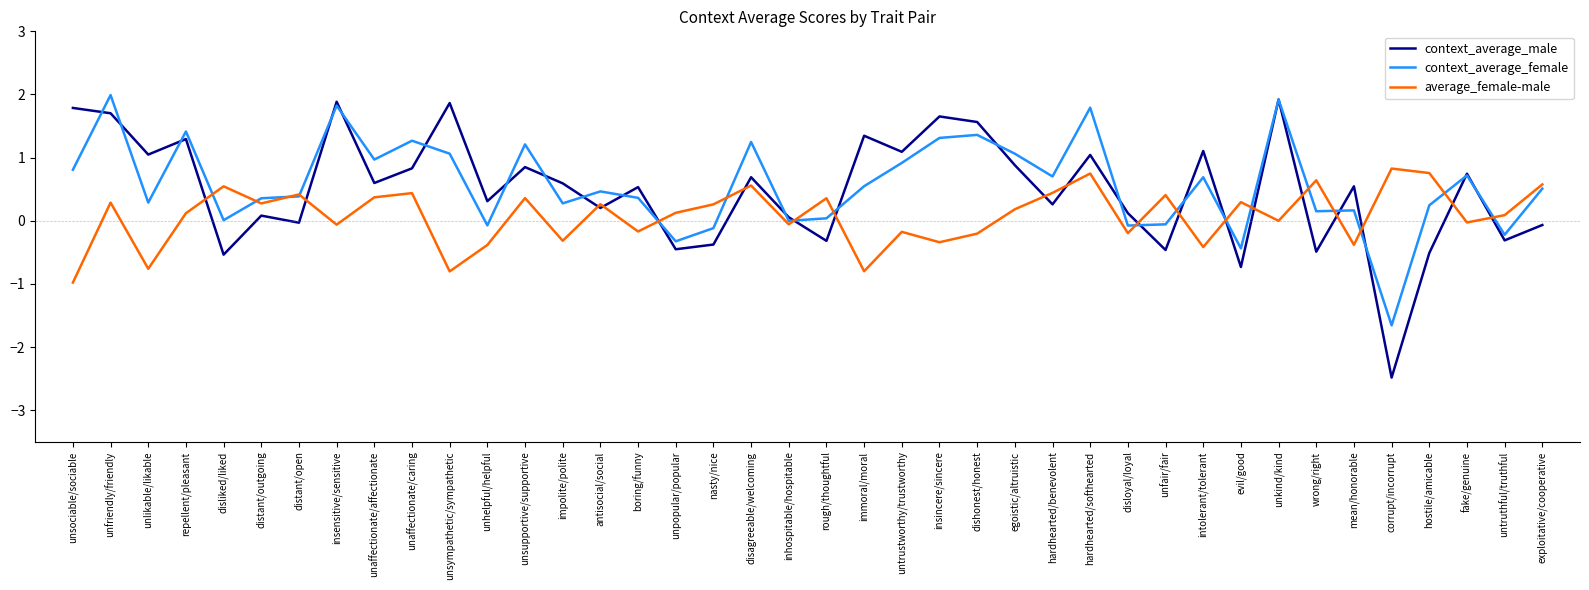

How many categories are shown in the chart?

40